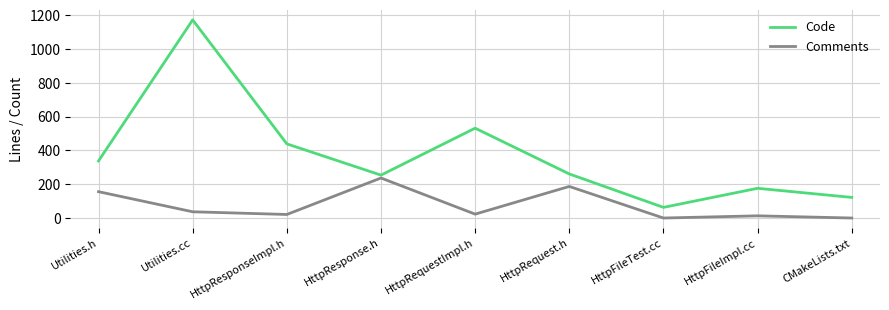

True or false: Comments and Code cross at least once.

False